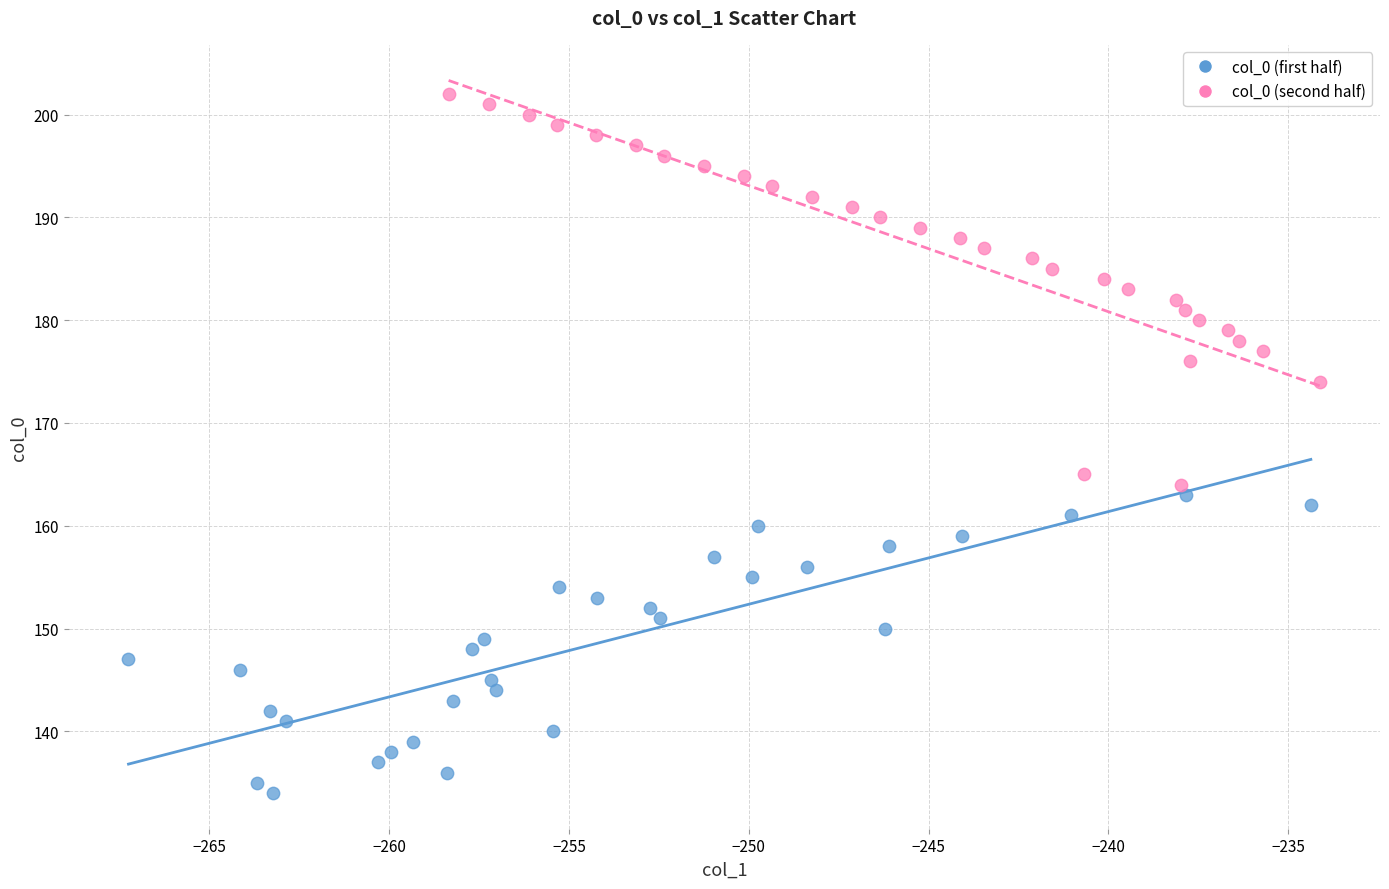

Which series has the largest Y range (max minus min)?

col_0 (second half)